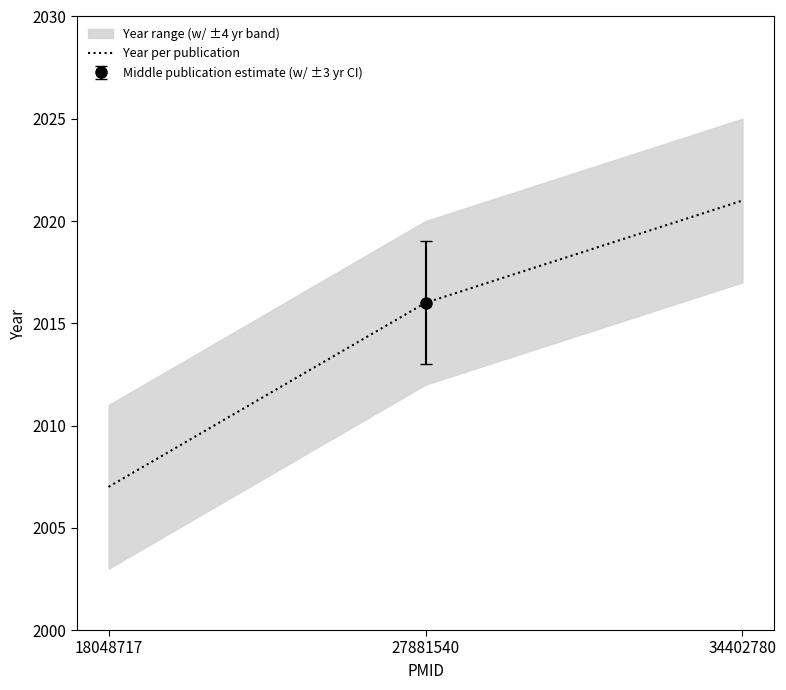

Does the chart have visible grid lines?

No